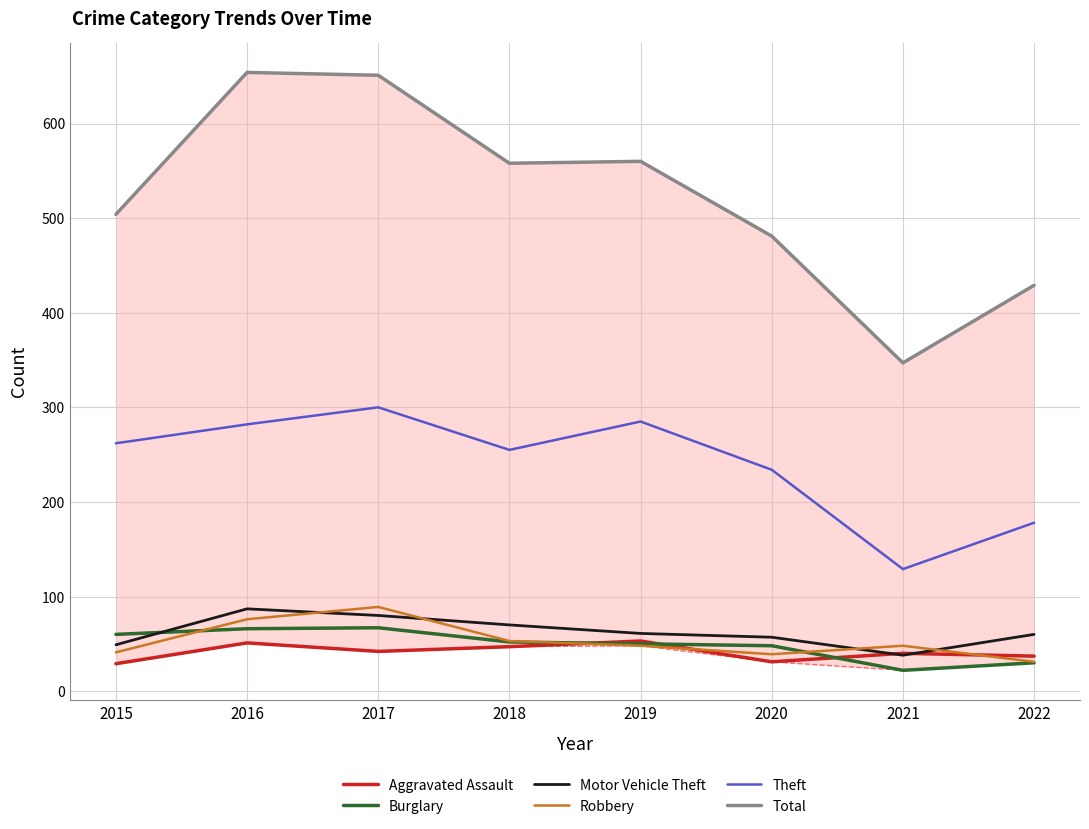

The Robbery series shows 20 at 2021. True or false?

False